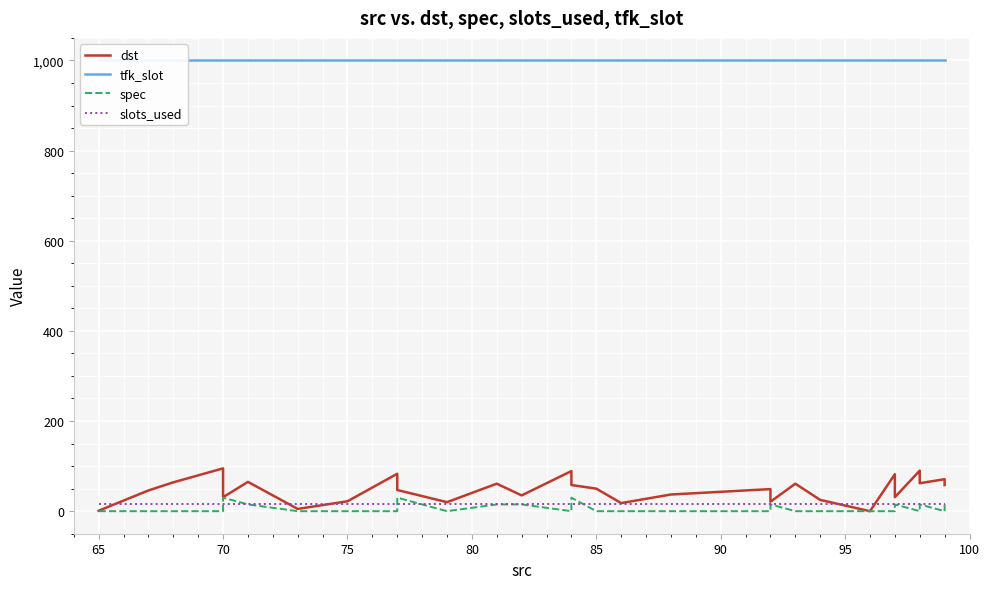

True or false: tfk_slot has more than 2 points higher than both neighbors.

False